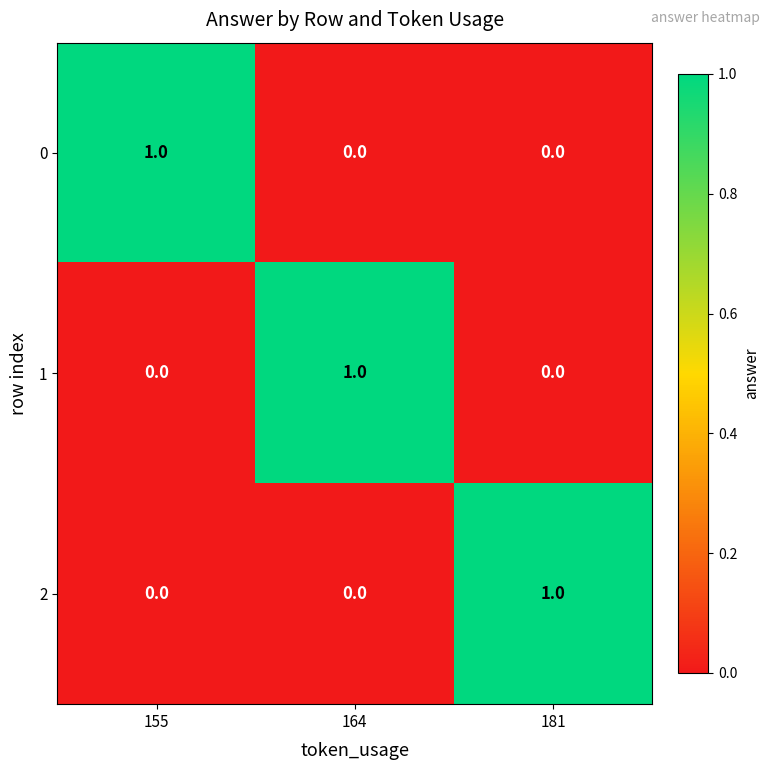

Reading left to right, what are all the values shown in this chart?

0: 1	0	0
1: 0	1	0
2: 0	0	1